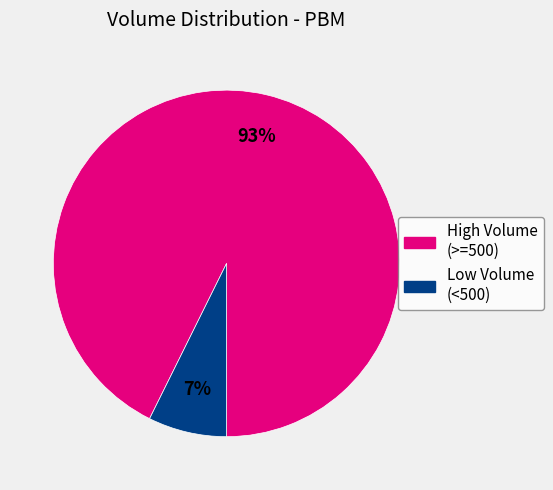

How many slices are in this pie chart?

2